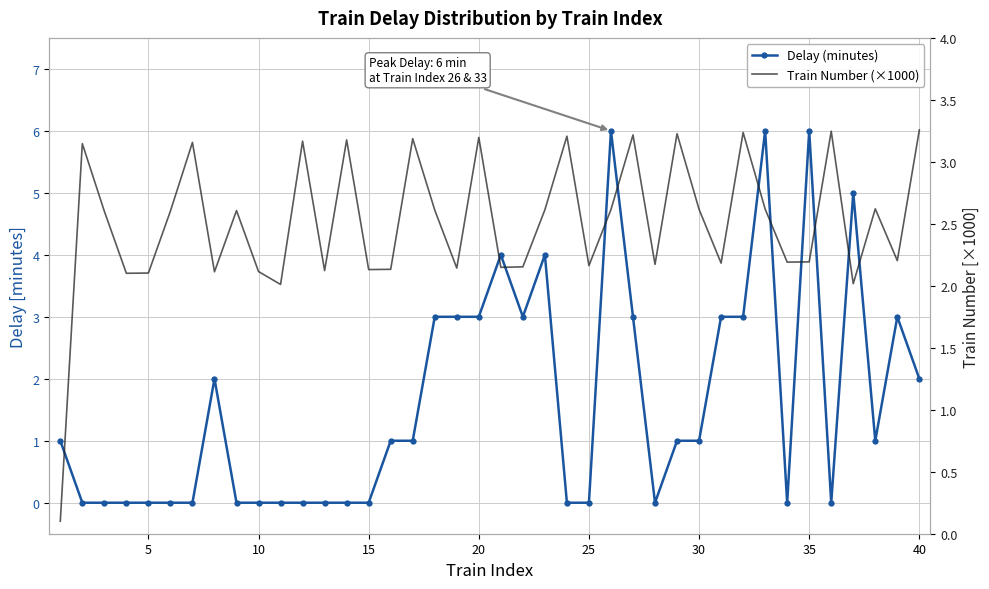

What are all the series names shown in the legend?

Delay (minutes), Train Number (×1000)